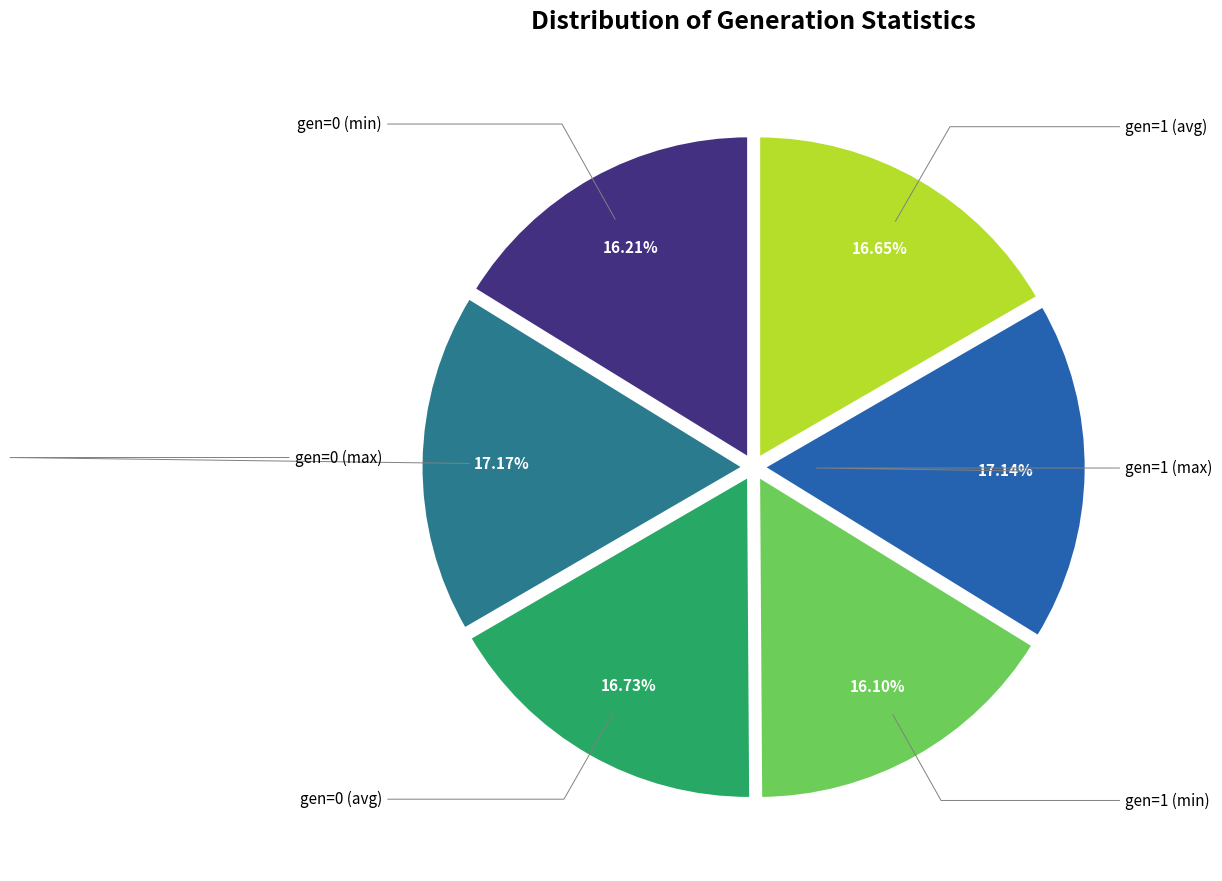

Is there any slice that represents more than half of the pie?

No